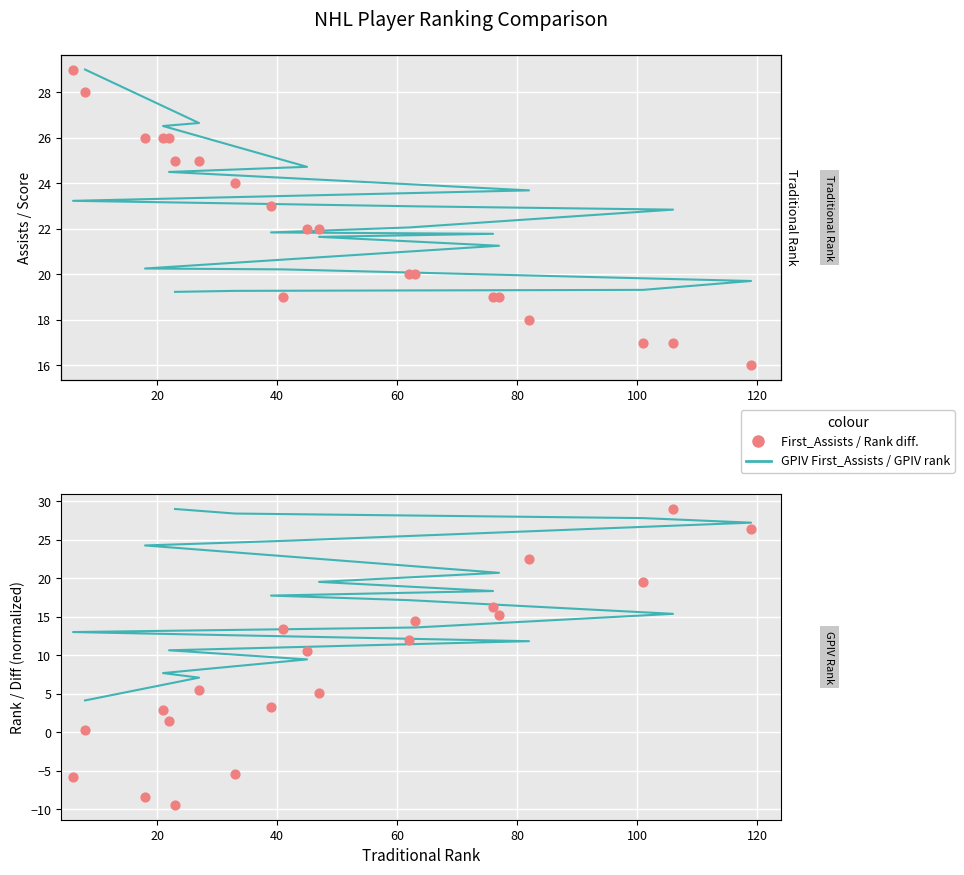

Which series has the largest Y range (max minus min)?

Rank diff.